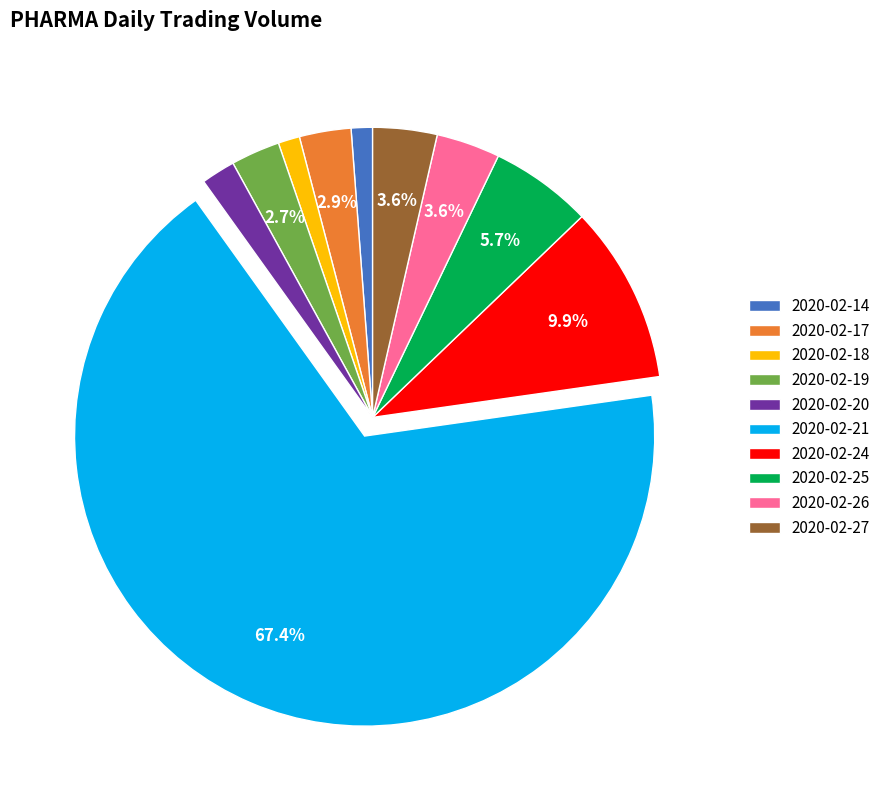

To the nearest percent, what is the difference between the 2020-02-21 and 2020-02-24 slice percentages?

57%